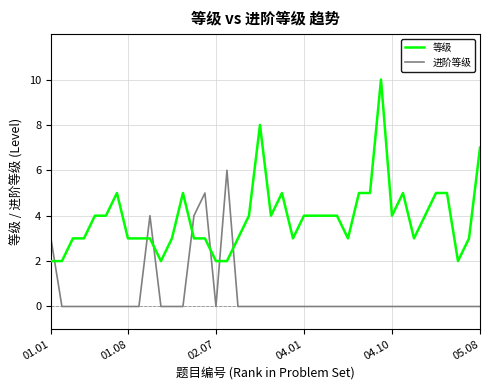

Reading right to left, extract all data points from this chart.

等级: 7	3	2	5	5	4	3	5	4	10	5	5	3	4	4	4	4	3	5	4	8	4	3	2	2	3	3	5	3	2	3	3	3	5	4	4	3	3	2	2
进阶等级: 0	0	0	0	0	0	0	0	0	0	0	0	0	0	0	0	0	0	0	0	0	0	0	6	0	5	4	0	0	0	4	0	0	0	0	0	0	0	0	3